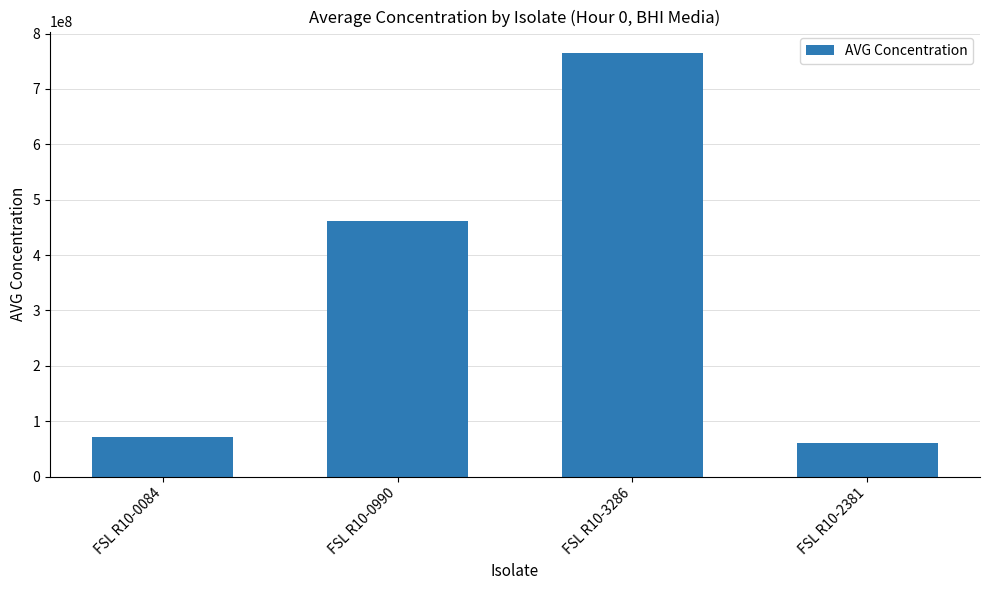

What is the change in value from FSL R10-0084 to FSL R10-3286?

+694138903